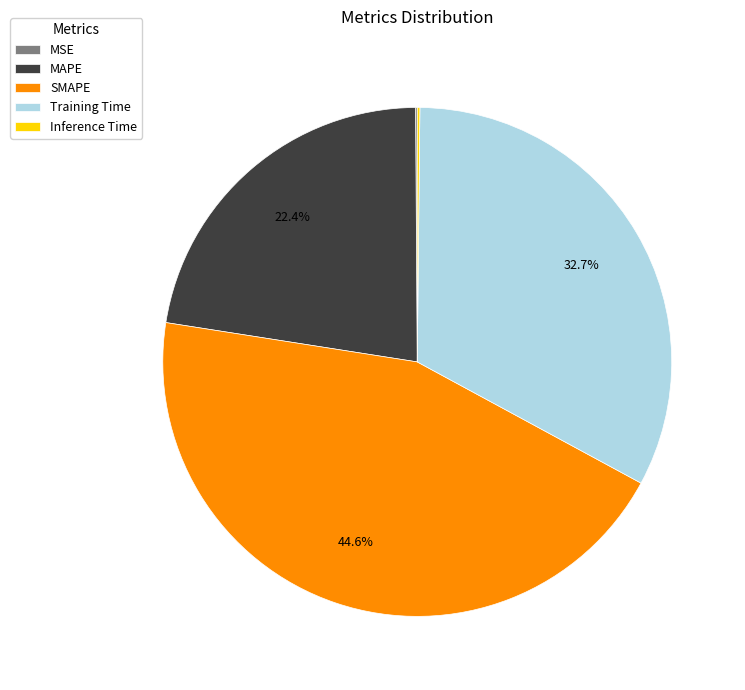

Does MAPE account for over 50% of the chart?

No